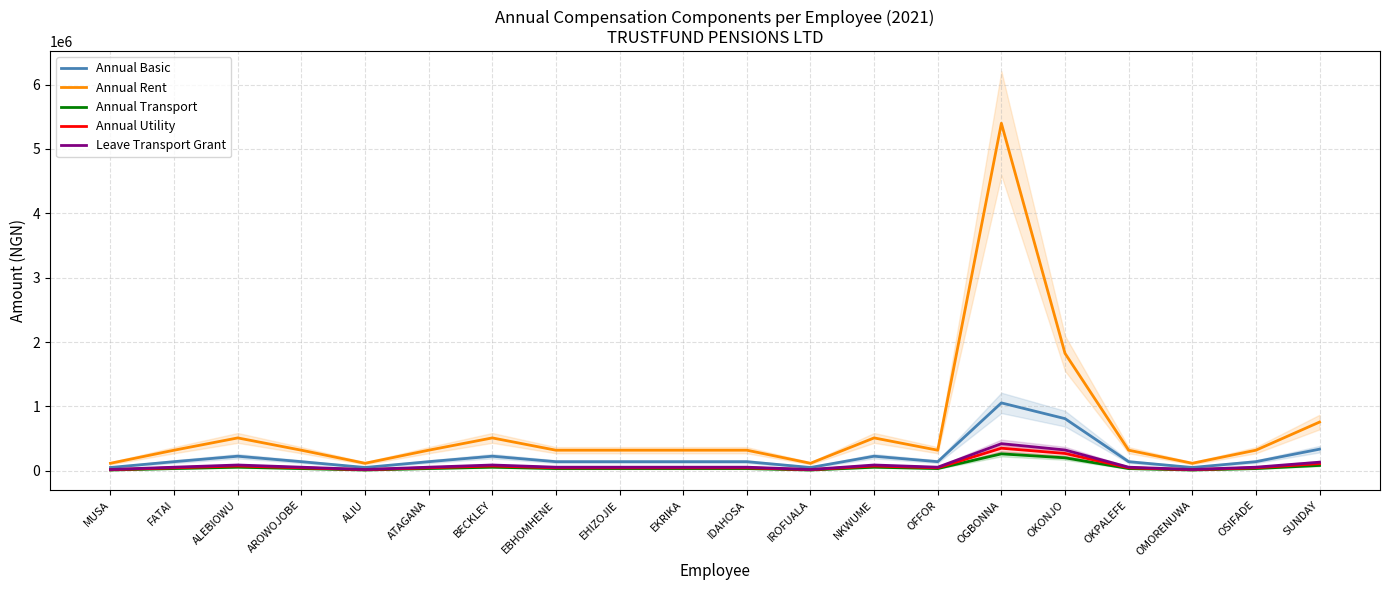

What is the label of the 16th point from the right?

ALIU